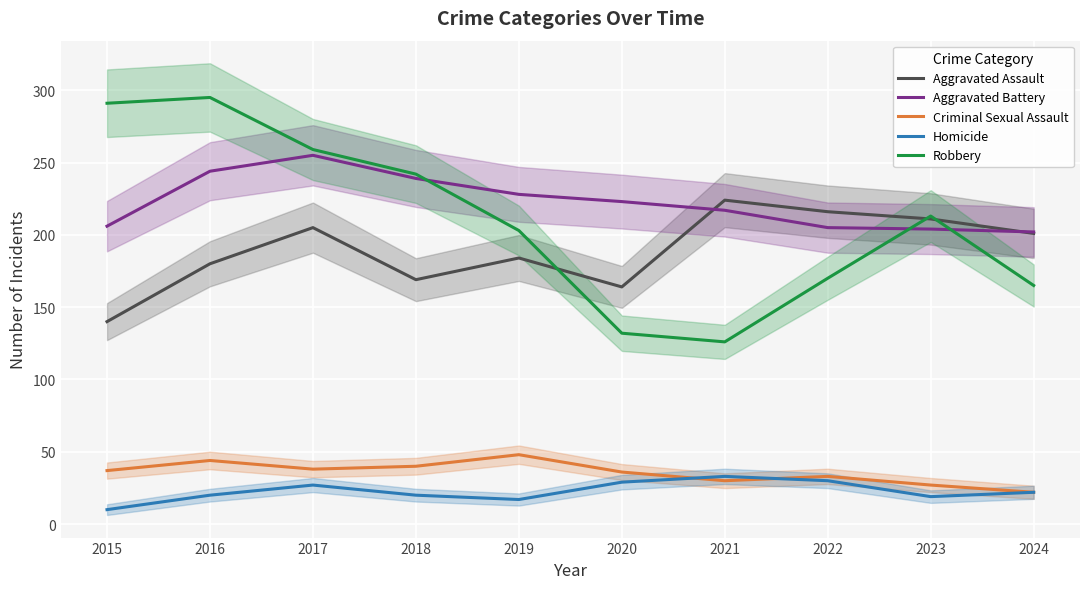

True or false: Aggravated Battery and Criminal Sexual Assault intersect in this chart.

False